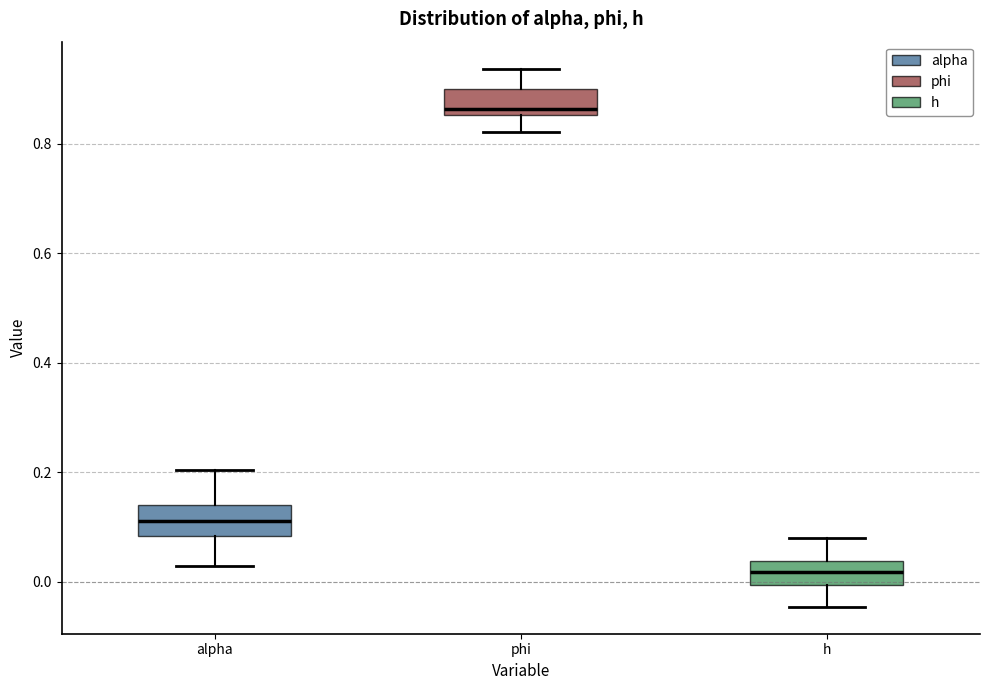

Reading left to right, transcribe this box plot: for each box, give where its median line is, the range the box spans, and where its two whiskers end, as read against the y-axis. The values are not printed on the chart, so give them approximately, as read against the axis.

alpha: median 0.12, box 0.08 to 0.14, whiskers 0.02 to 0.20
phi: median 0.86 (just above the box's lower edge), box 0.86 to 0.90, whiskers 0.82 to 0.94
h: median 0.02, box 0.00 to 0.04, whiskers -0.04 to 0.08